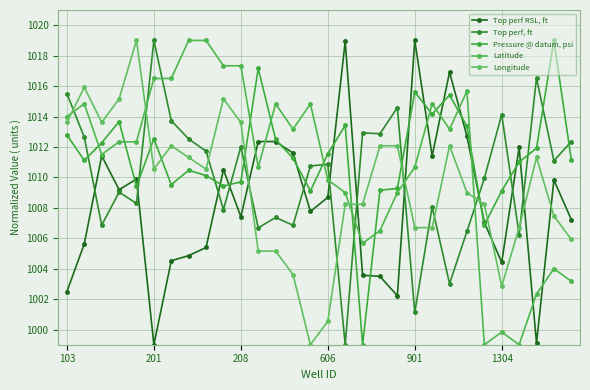

Does the chart have visible grid lines?

Yes